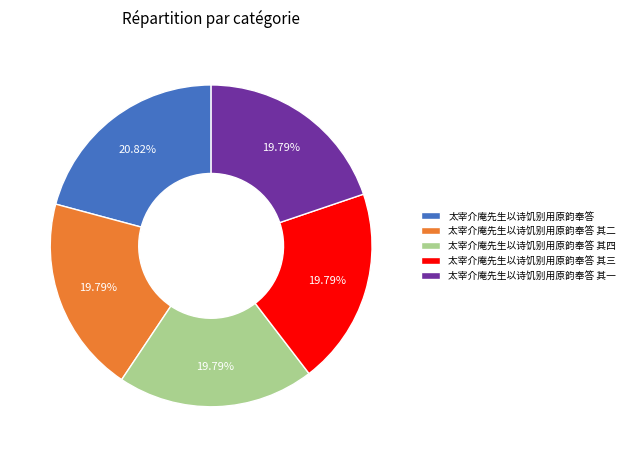

True or false: 太宰介庵先生以诗饥别用原韵奉答 accounts for 27% of the total.

False